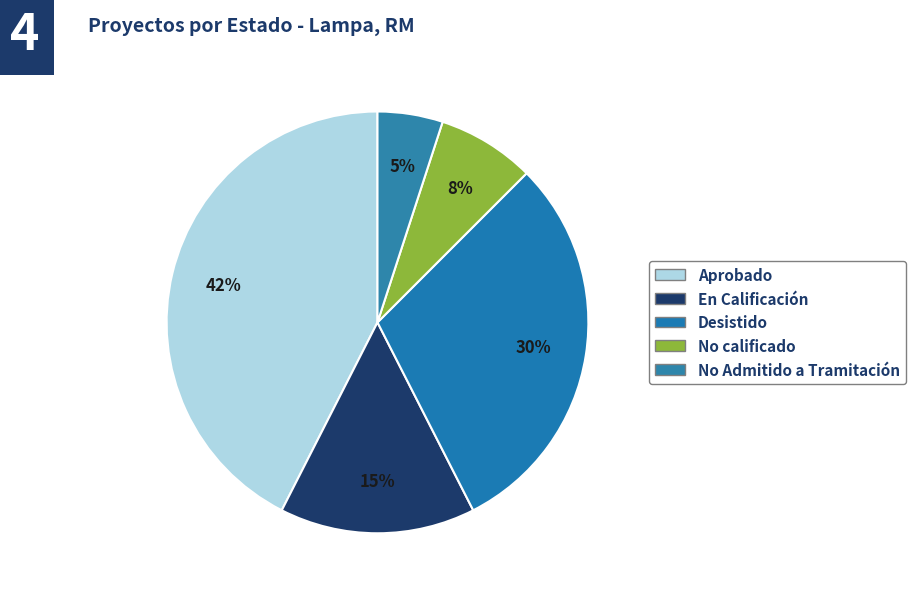

How many slices are in this pie chart?

5